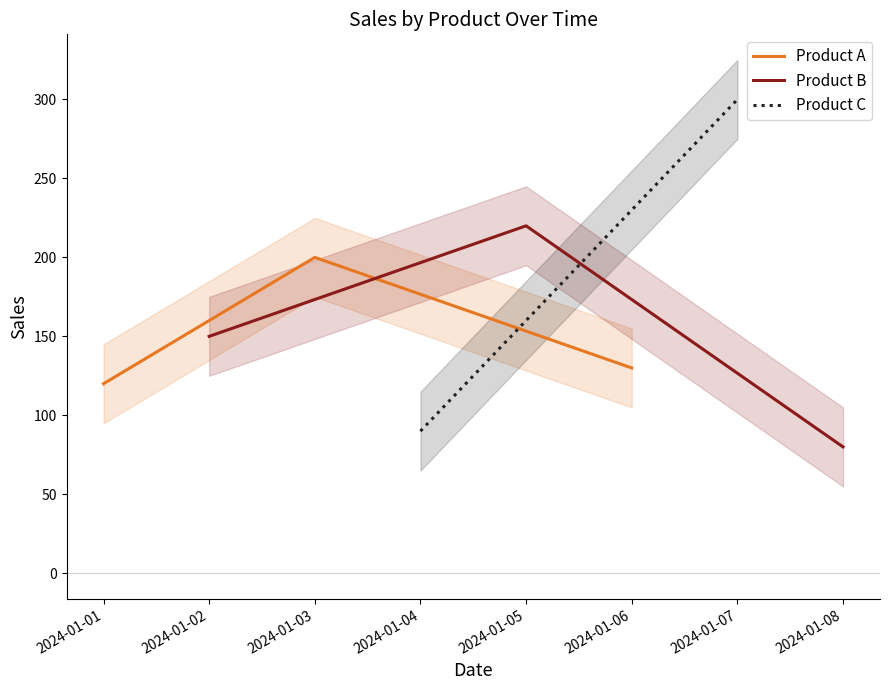

At which label does Product A reach its minimum?

2024-01-01